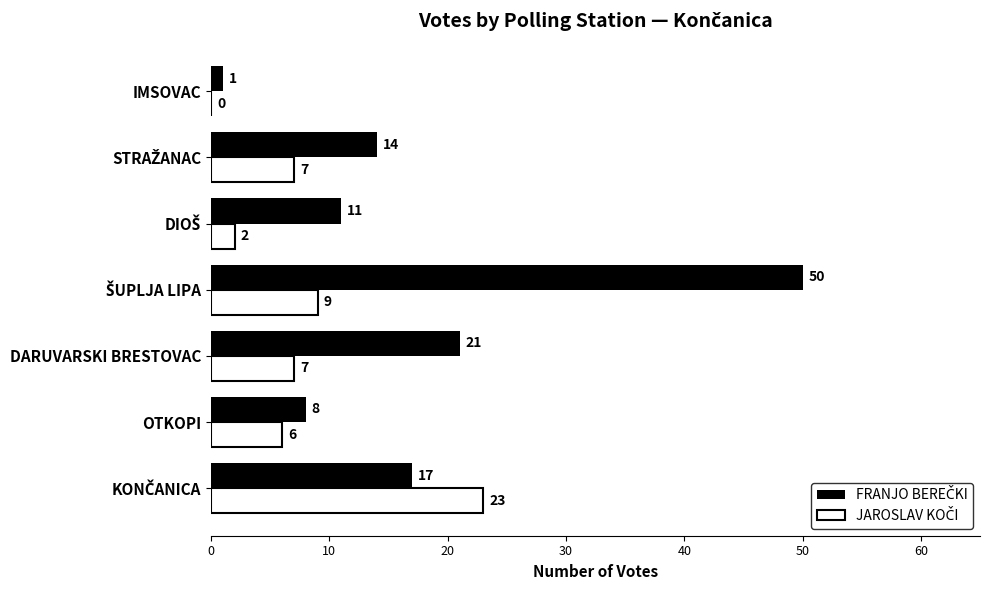

What is the greatest value displayed?

50